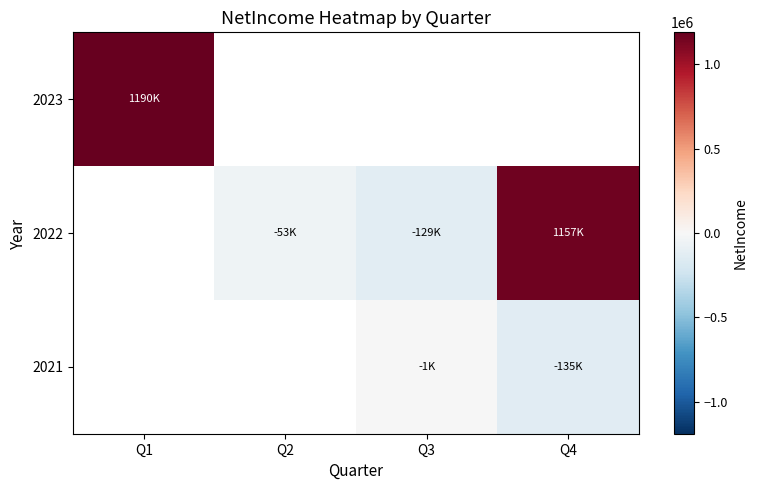

Between Q4 and Q2, which is larger?

Q2